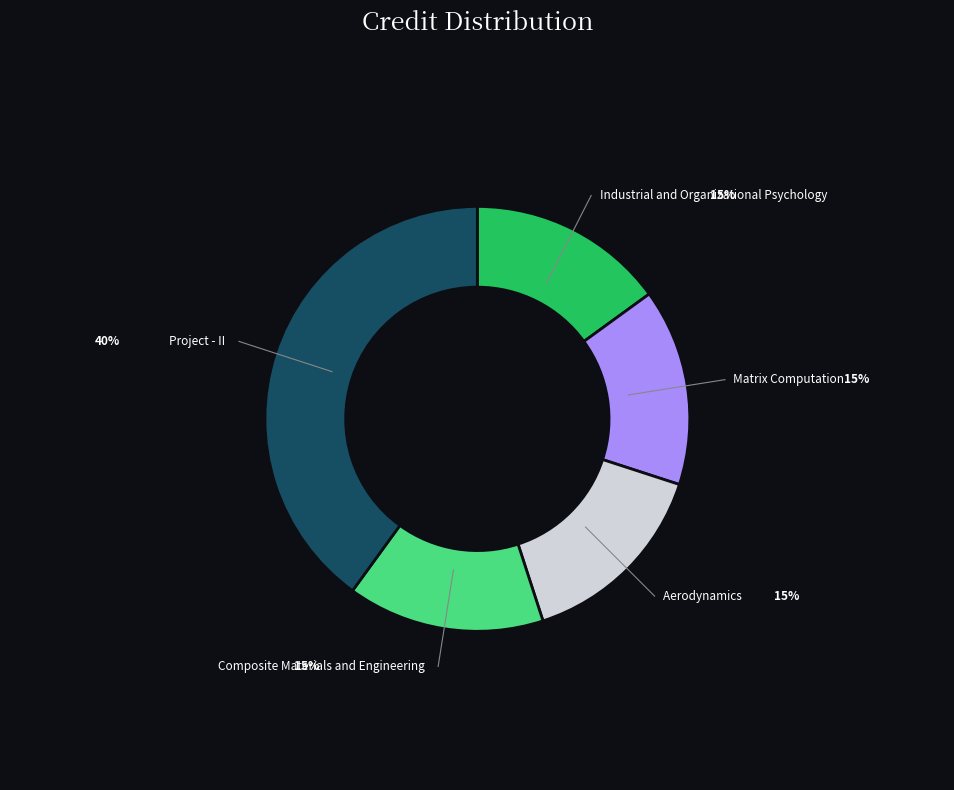

Does any single category account for the majority?

No